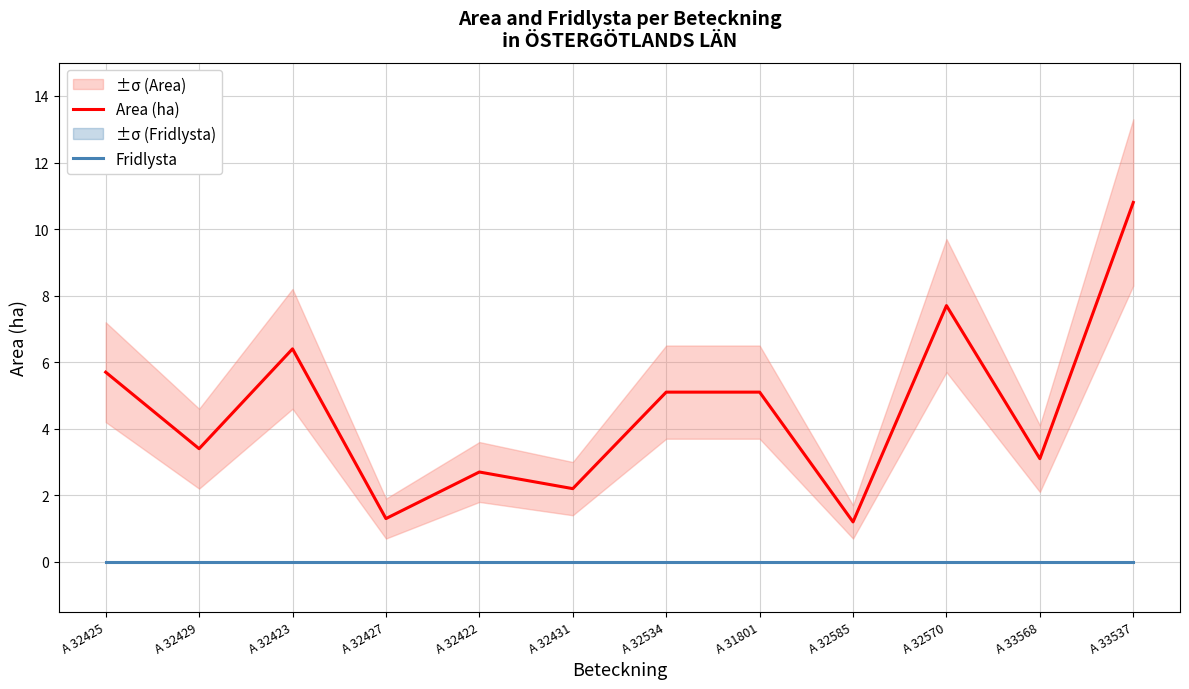

True or false: Fridlysta and Area (ha) cross at least once.

False